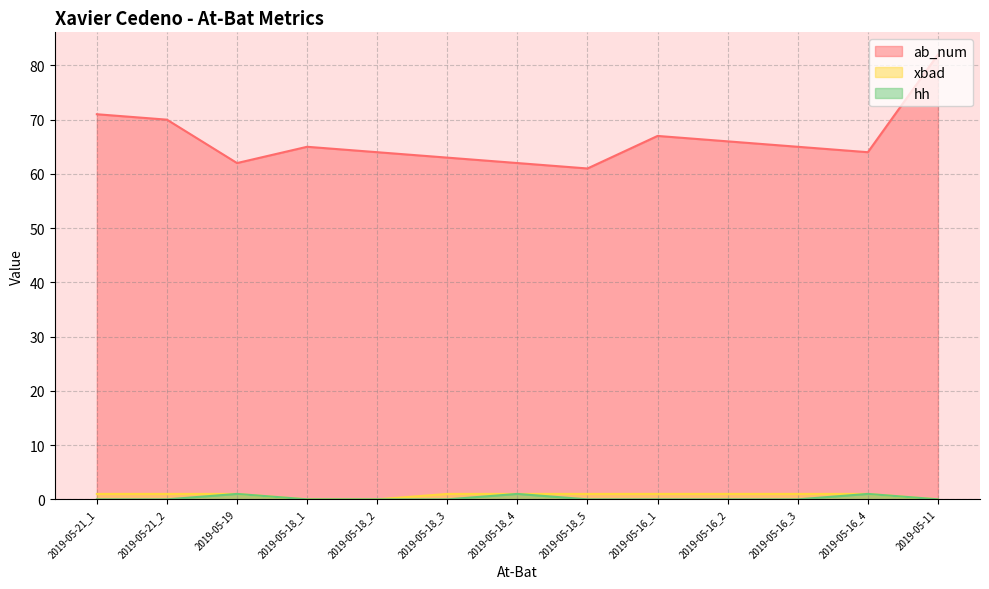

Which has a higher value, 2019-05-11 or 2019-05-16_3?

2019-05-11